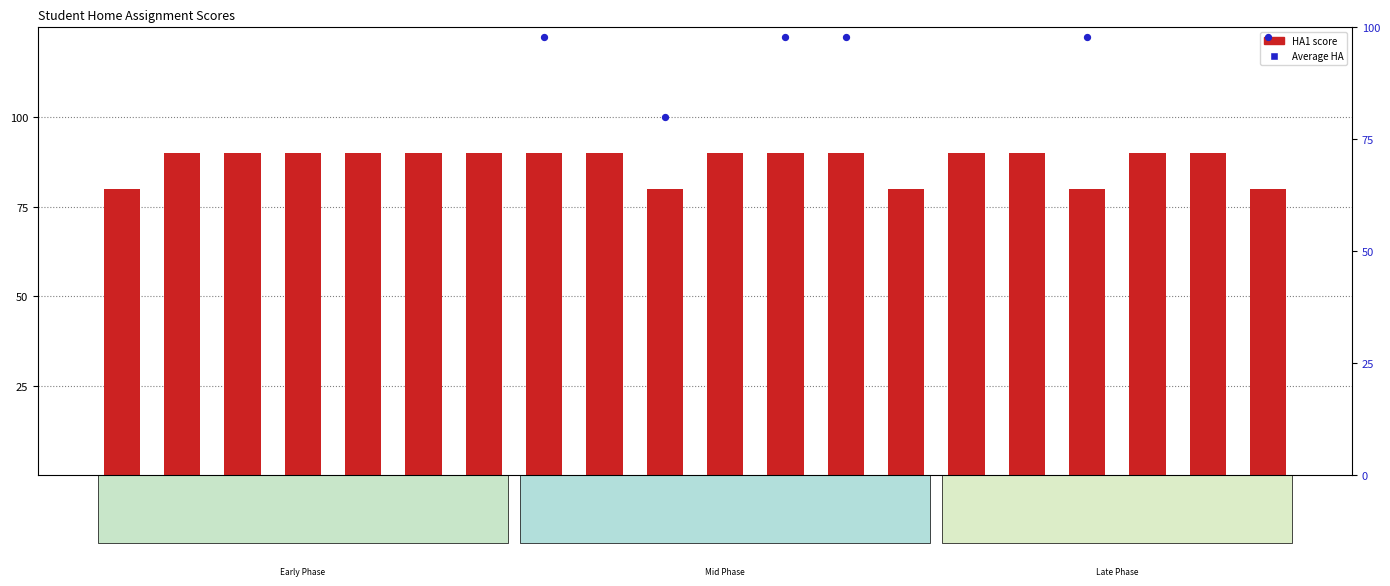

Which series contains the highest Y value?

Average HA